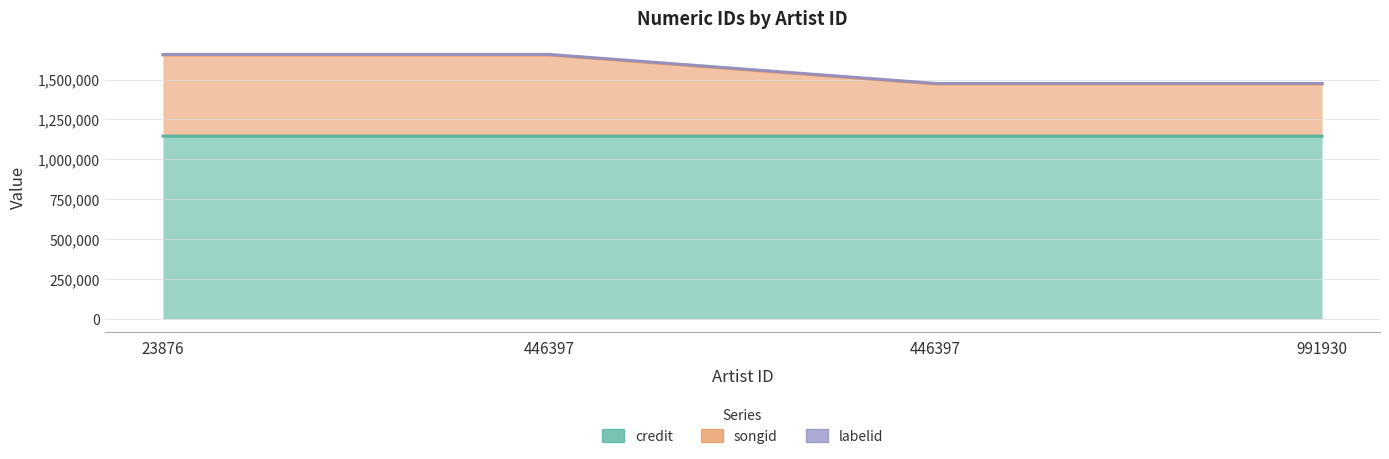

True or false: credit has more than 1 interior local peaks.

False